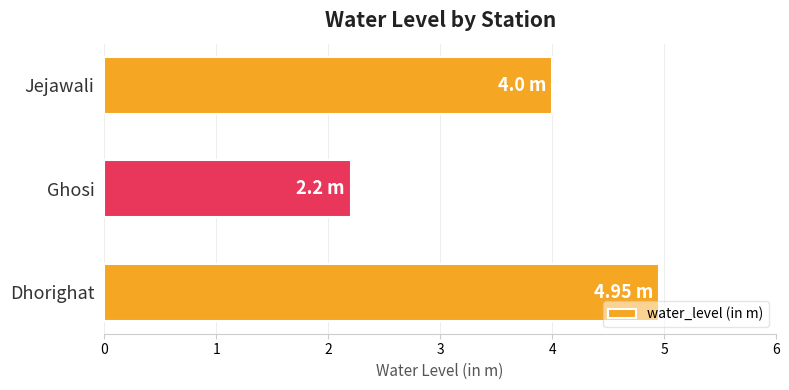

How many bars are there in total?

3